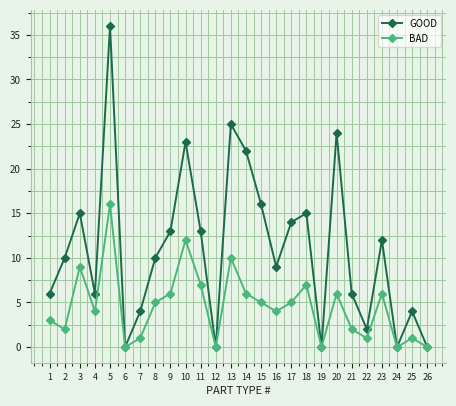

List the series in order of their overall mean, lowest first.

BAD, GOOD